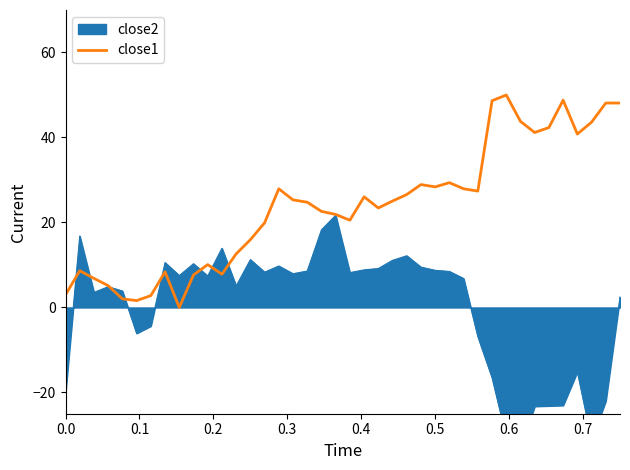

What is the difference between the maximum and minimum values?

50.0